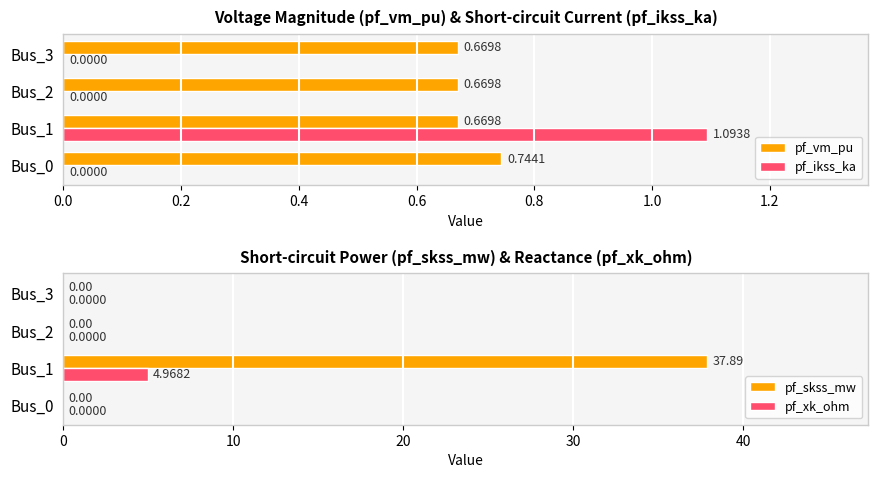

Rank the series by their maximum value, from lowest to highest.

pf_vm_pu, pf_ikss_ka, pf_xk_ohm, pf_skss_mw